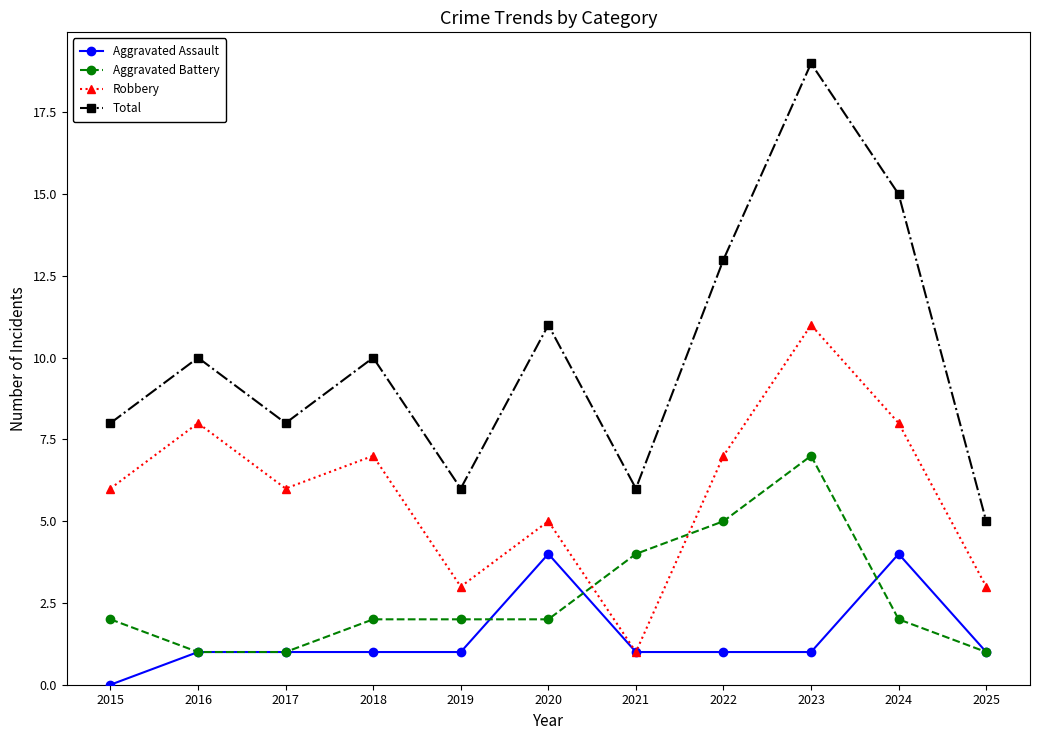

What is the value of the Robbery point at the 11th from the left?

3